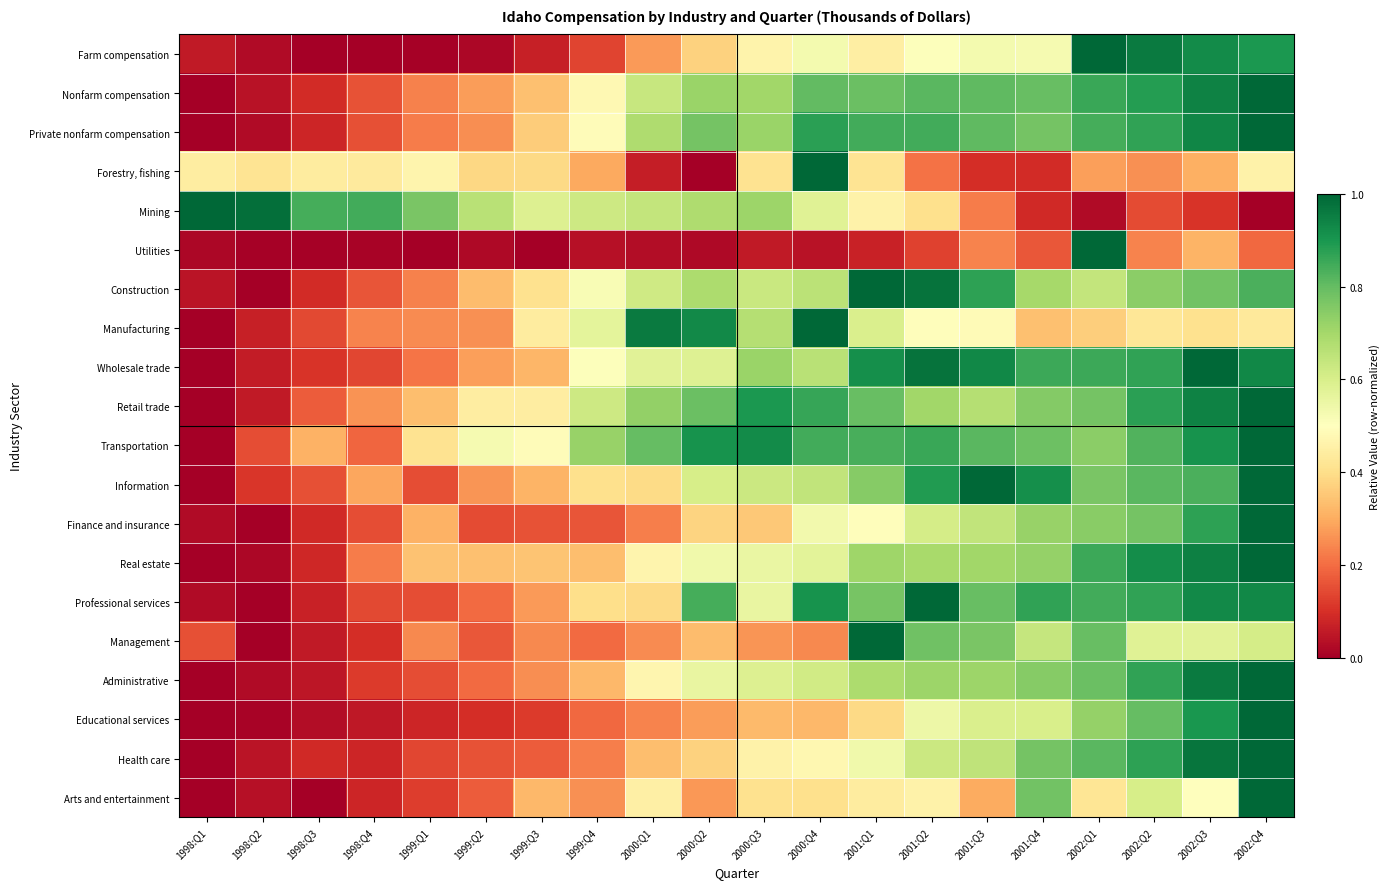

What is the total value across all series at 1998:Q1?

1.8